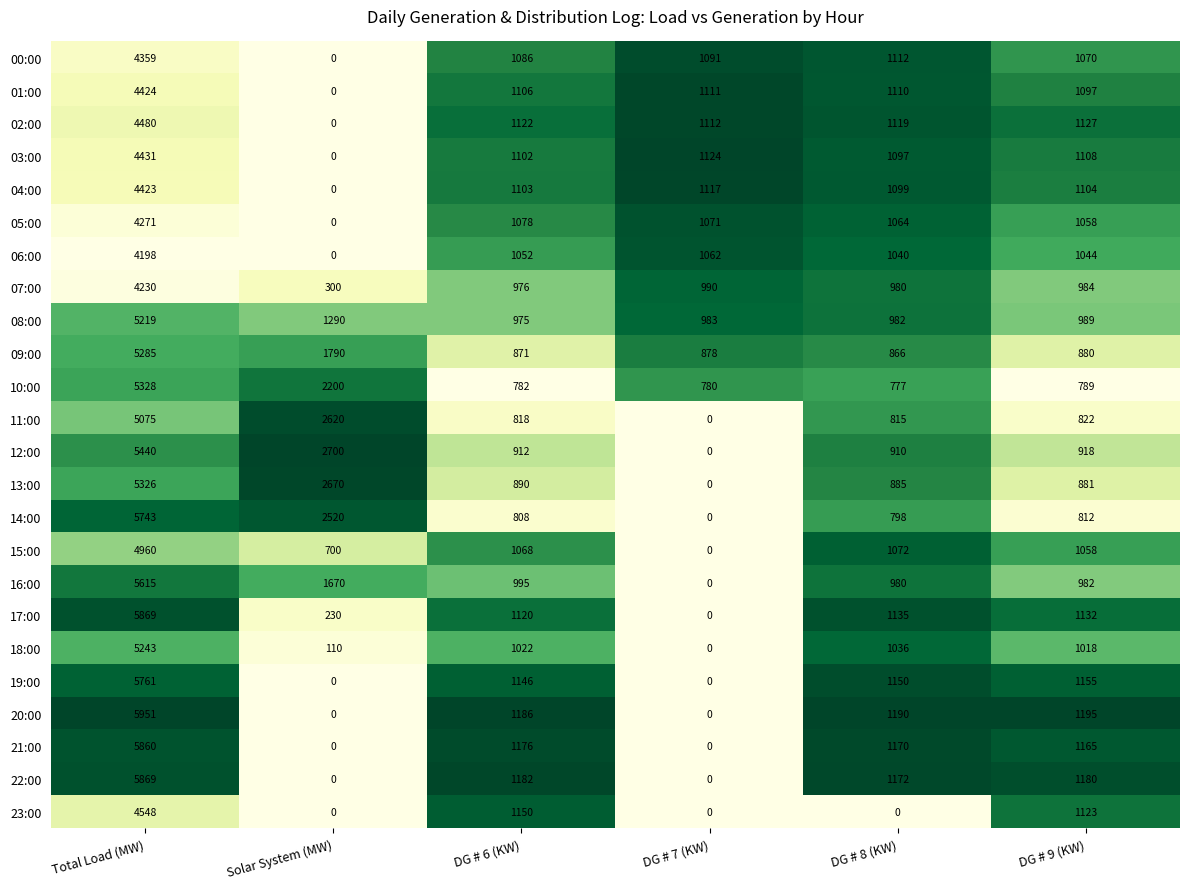

Is it true that 08:00 equals 523 at DG # 8 (KW)?

False